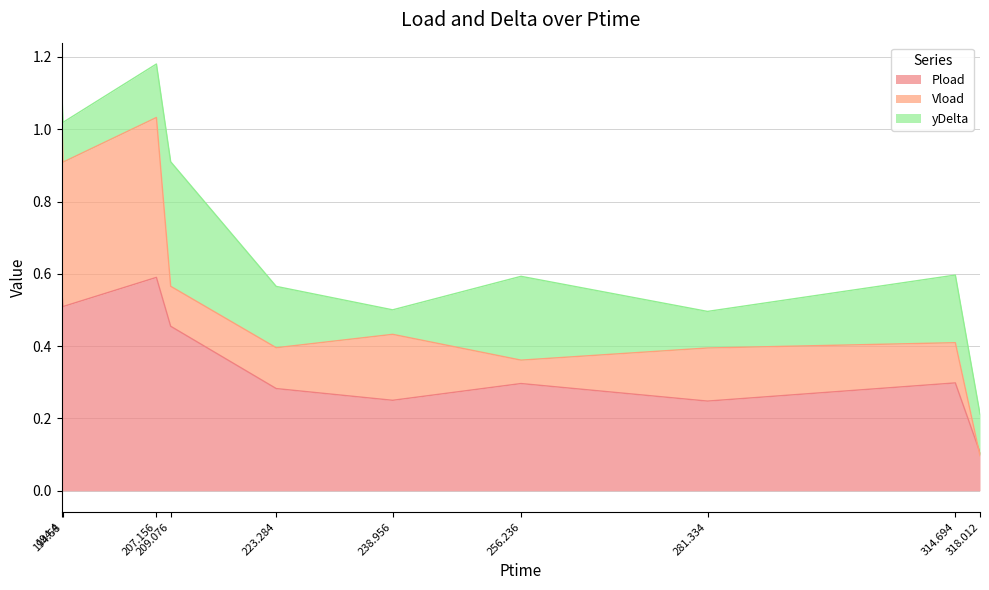

What is the label of the 3rd point from the left?

207.156